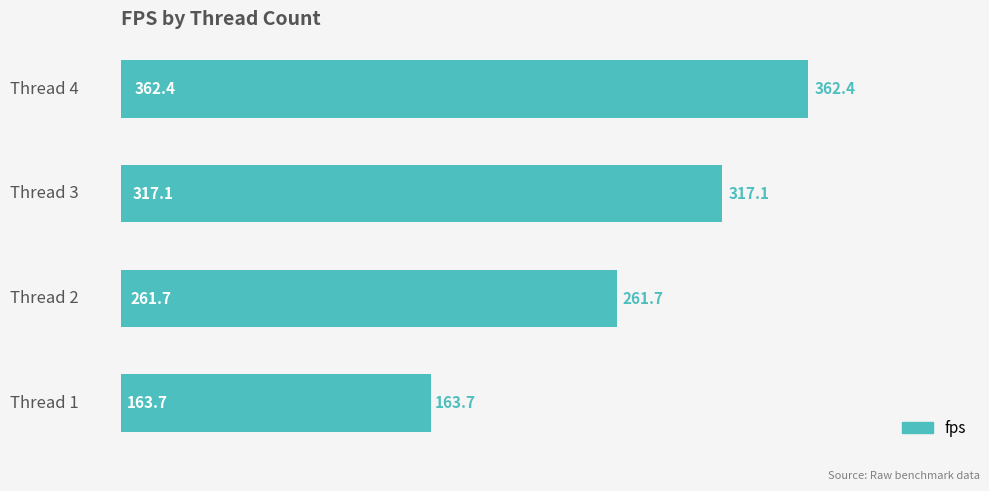

How many data points does each series have?

4